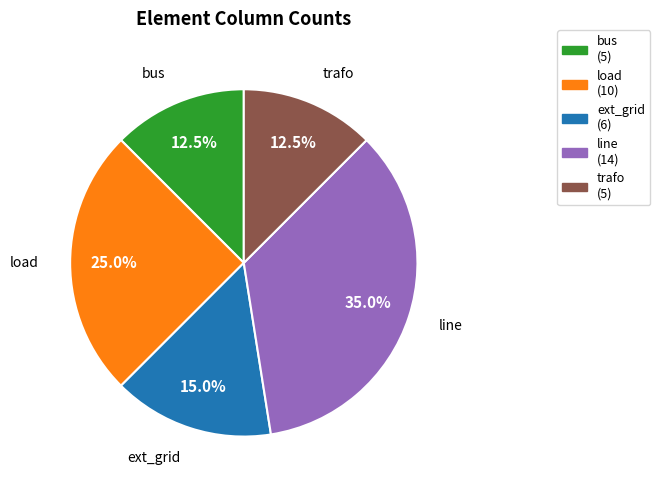

The trafo slice represents 6% of the pie. True or false?

False